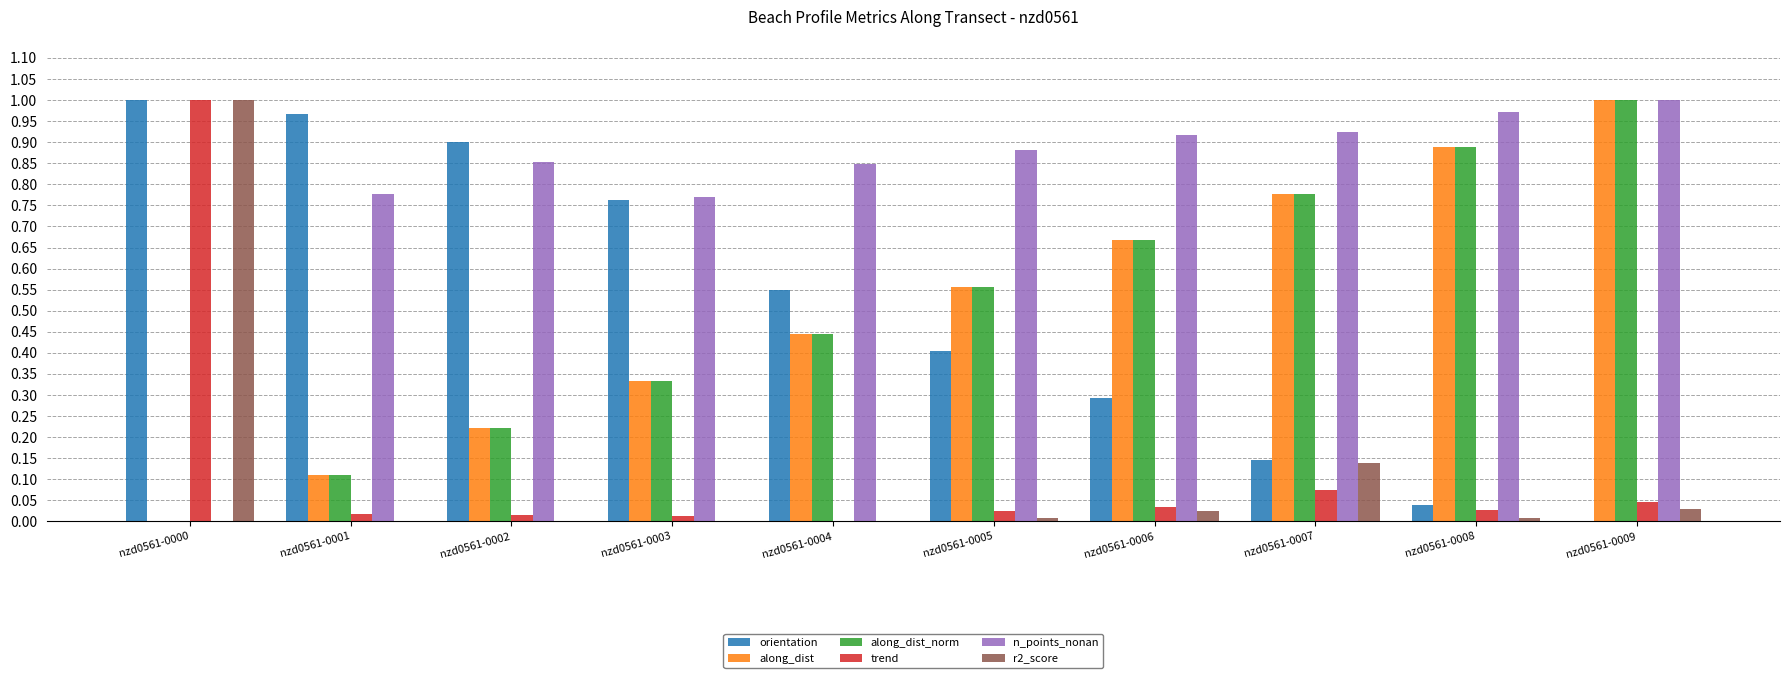

What is the sum of all orientation values?

5.1